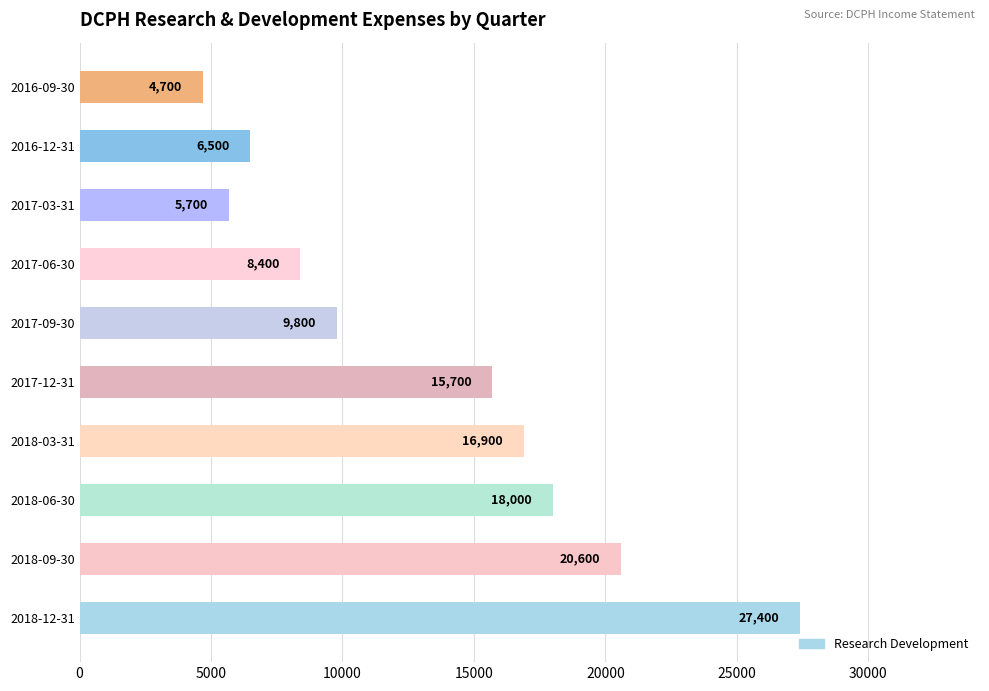

Reading top to bottom, what are all the values shown in this chart?

2016-09-30=4700	2016-12-31=6500	2017-03-31=5700	2017-06-30=8400	2017-09-30=9800	2017-12-31=15700	2018-03-31=16900	2018-06-30=18000	2018-09-30=20600	2018-12-31=27400